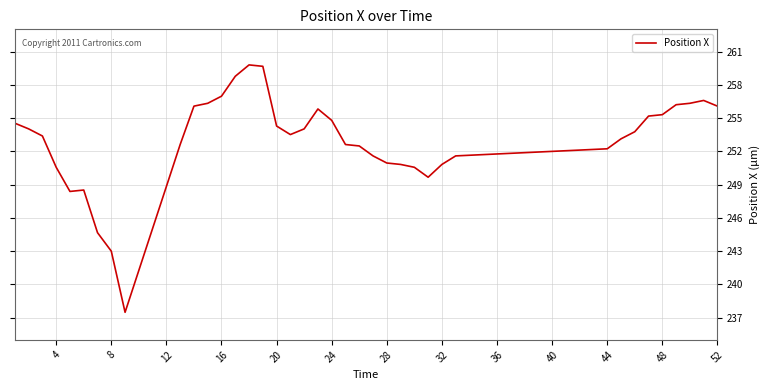

What is the minimum value shown in the chart?

237.5